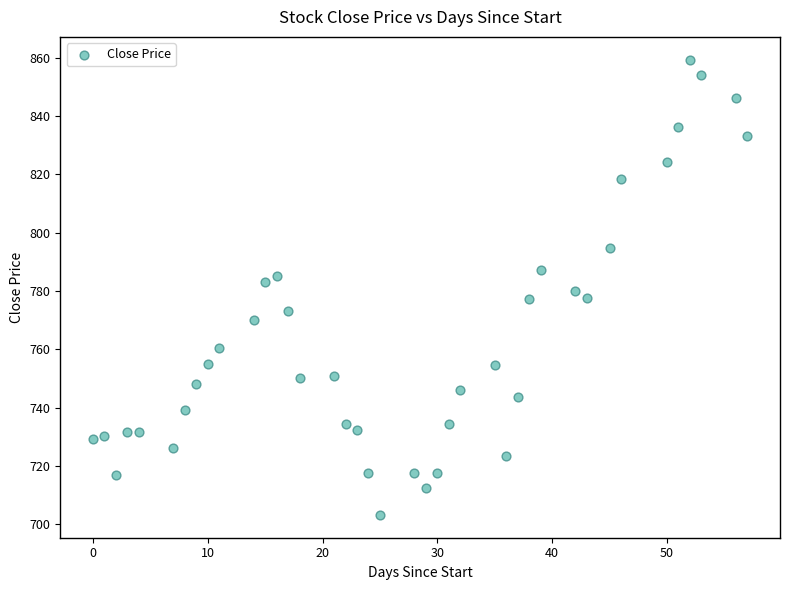

What is the range of X values (max minus min)?

57.0